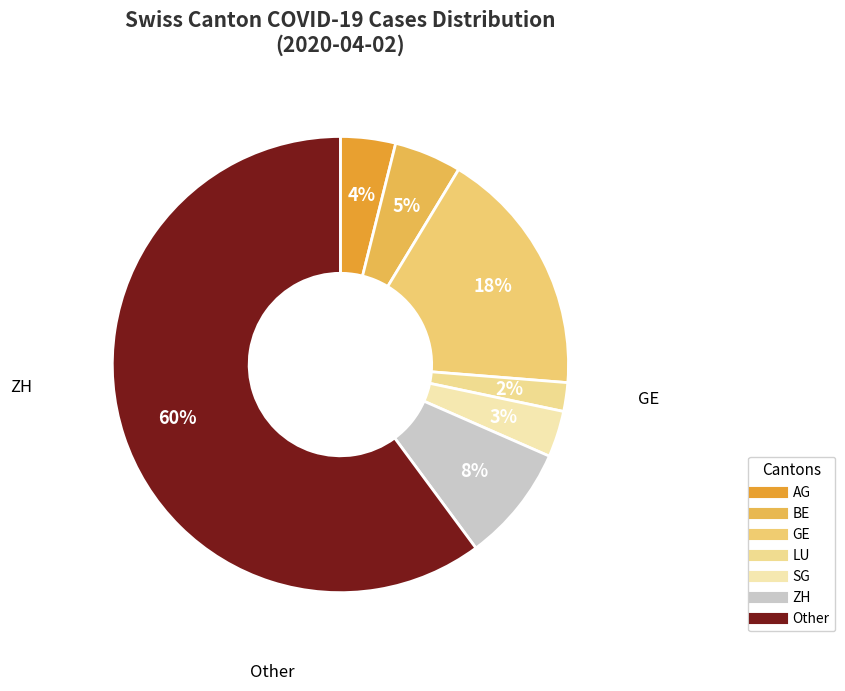

How many segments does this pie chart have?

7